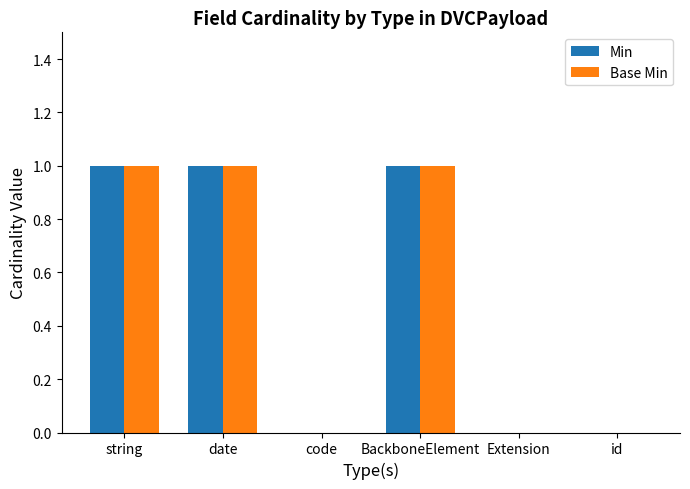

The Min series shows 0 at code. True or false?

True